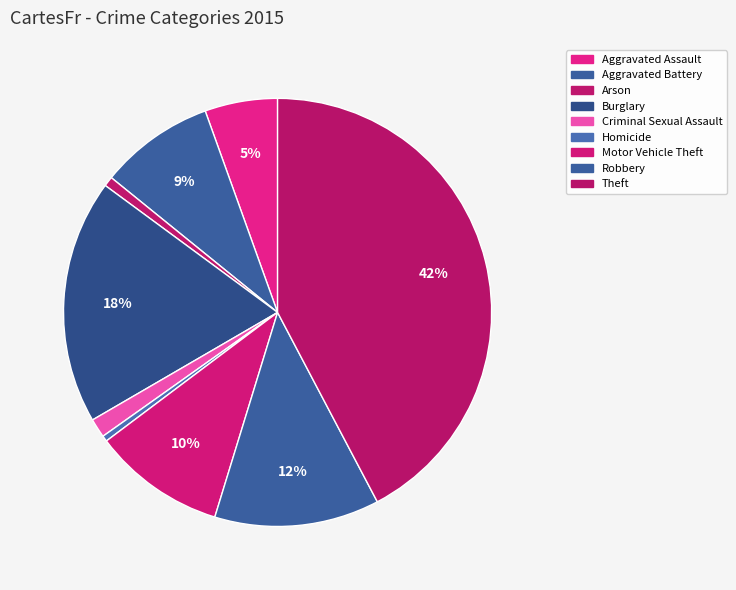

Count the number of slices in the pie.

9